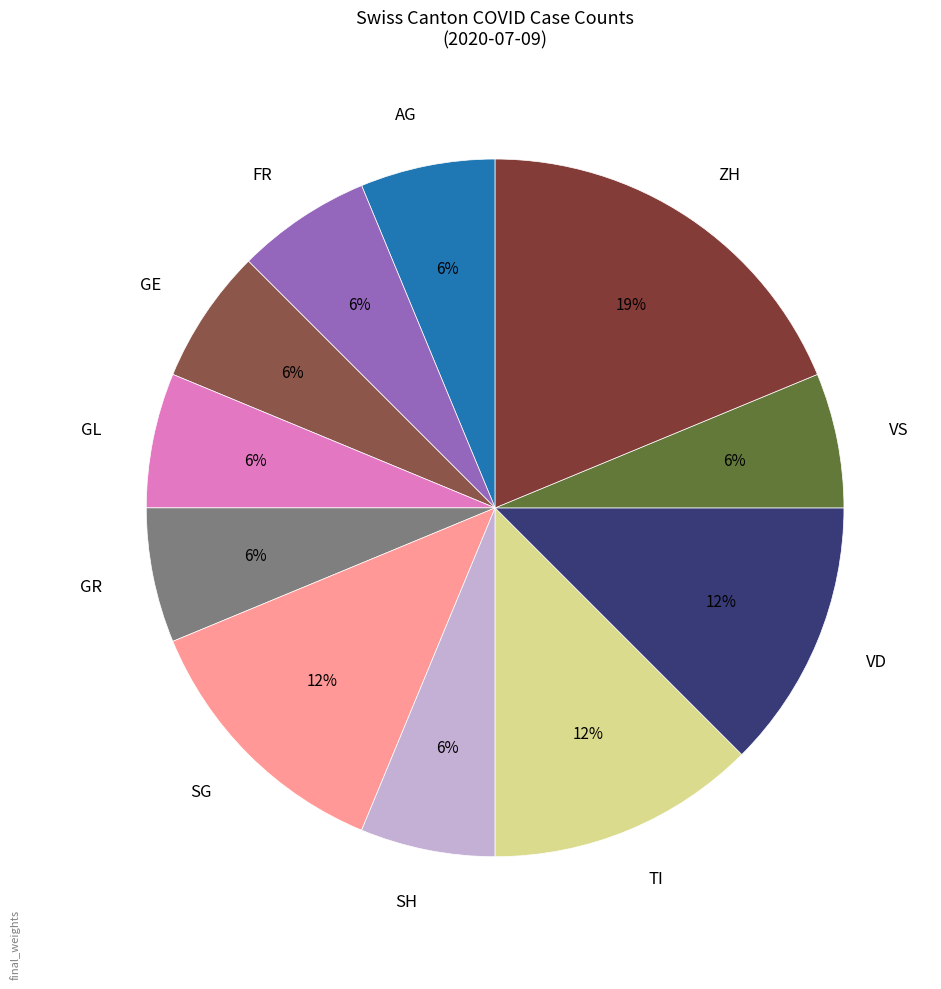

Count the number of slices in the pie.

11